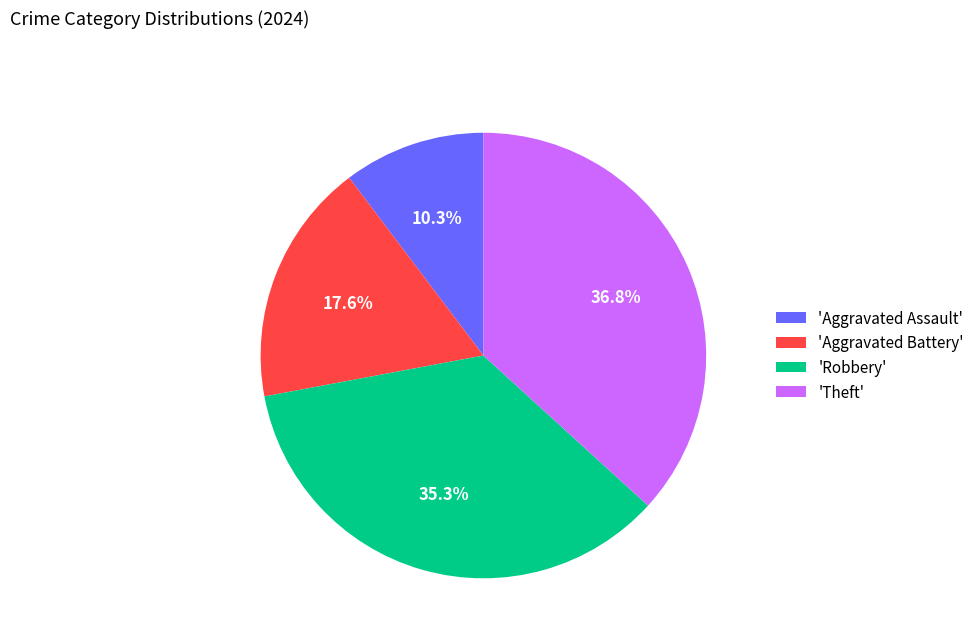

How many slices are in this pie chart?

4